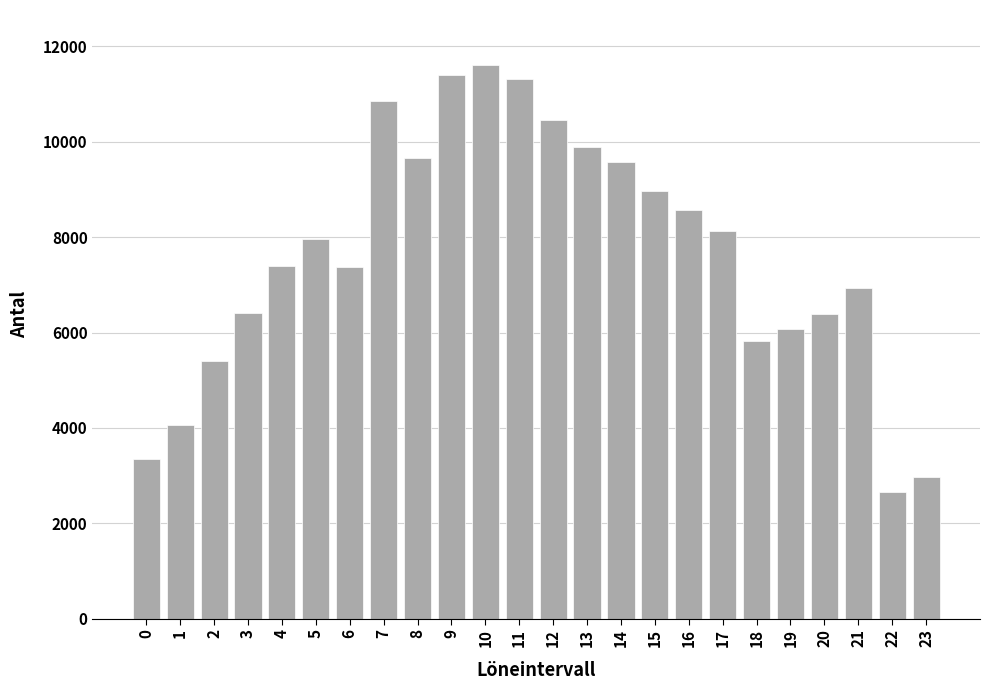

What is the ratio of the value at 1 to the value at 0?

1.2